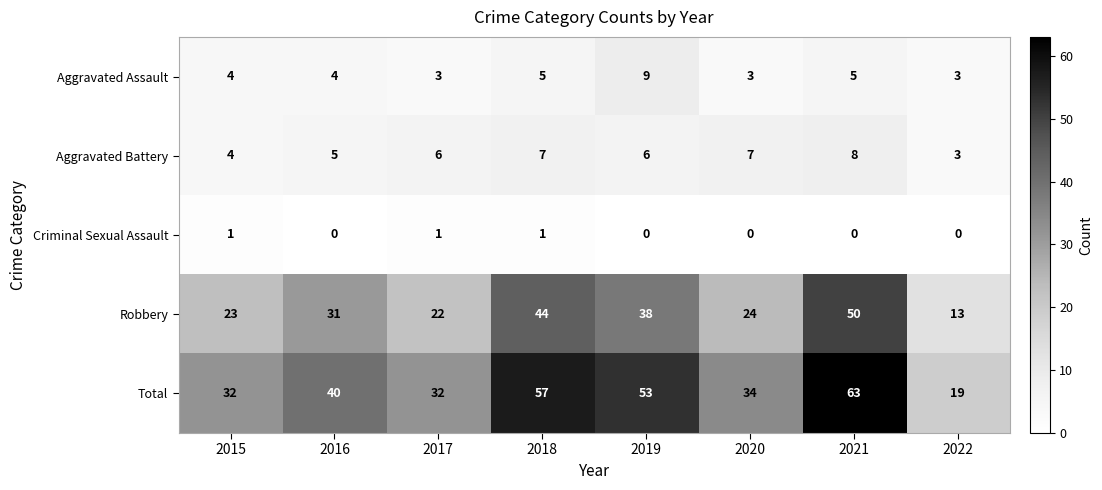

What is the difference between the maximum and minimum values in the Total series?

44